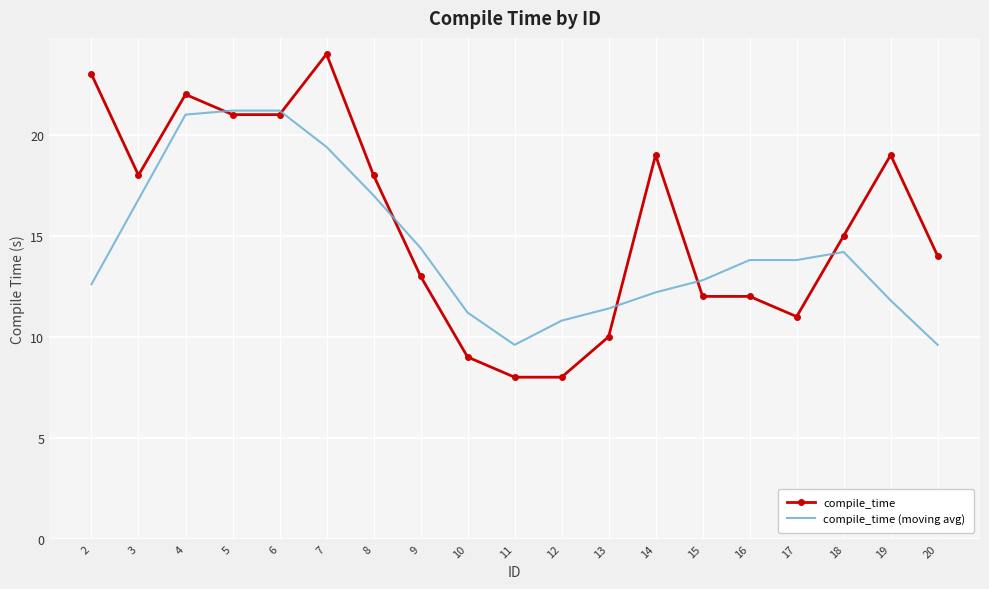

What value does the compile_time (moving avg) series have at 19?

11.8